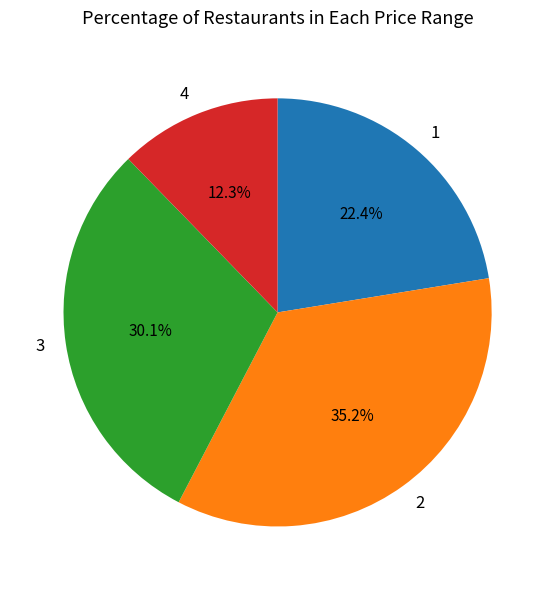

Is there a majority slice in this chart?

No